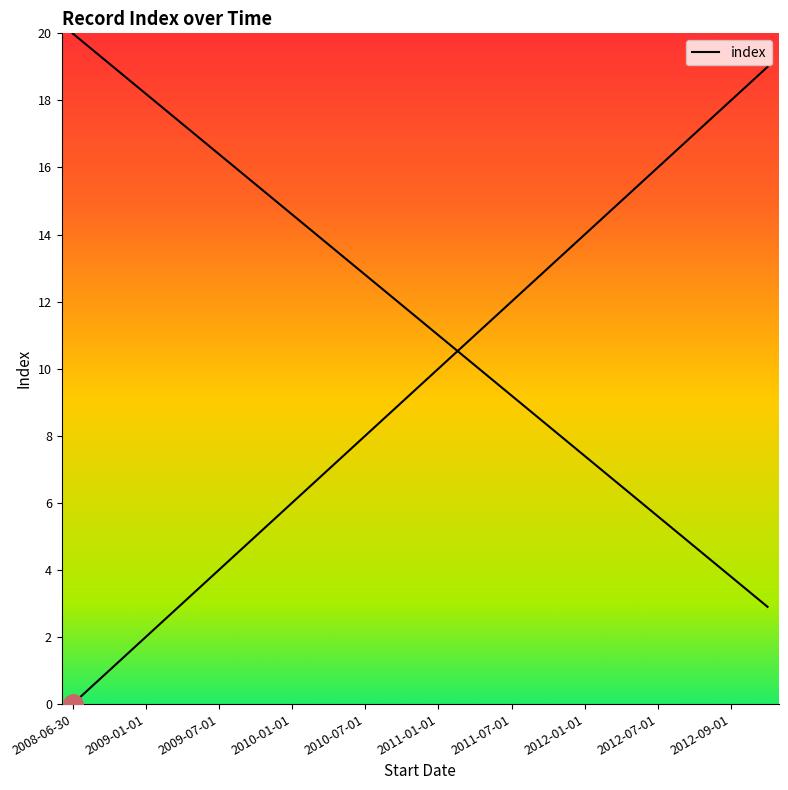

Does the chart have visible grid lines?

No